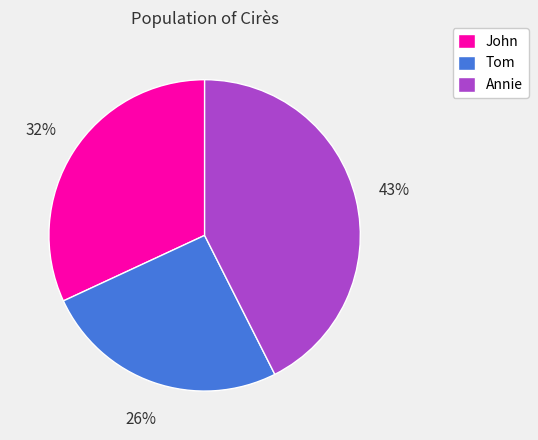

To the nearest percent, what portion does Tom represent?

26%